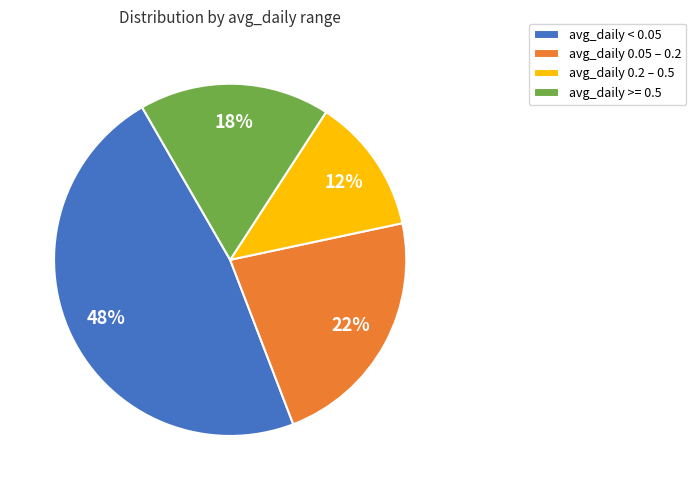

What percentage is the avg_daily < 0.05 slice, to the nearest percent?

48%